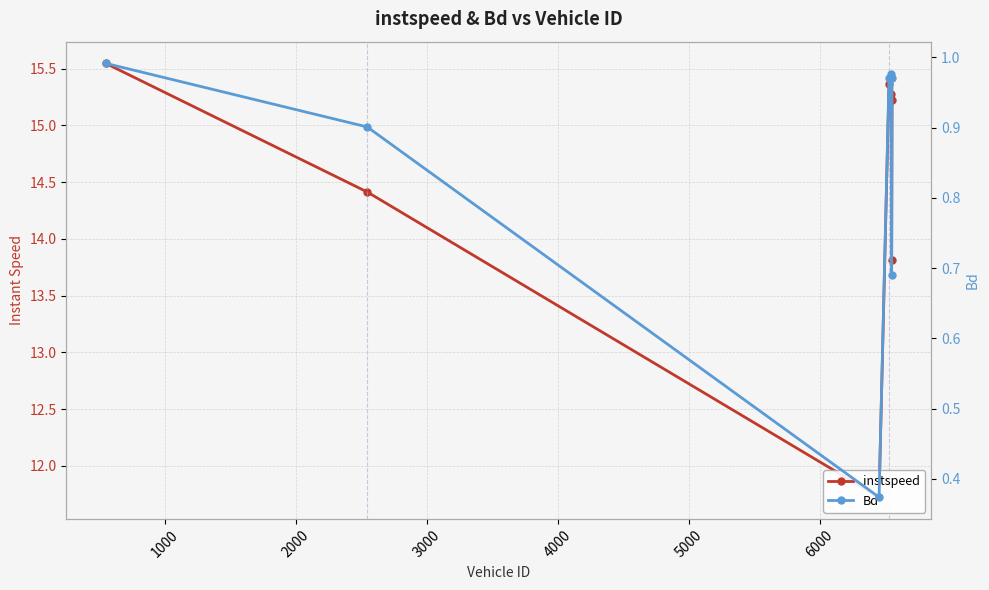

Which series has the largest range (max minus min)?

instspeed